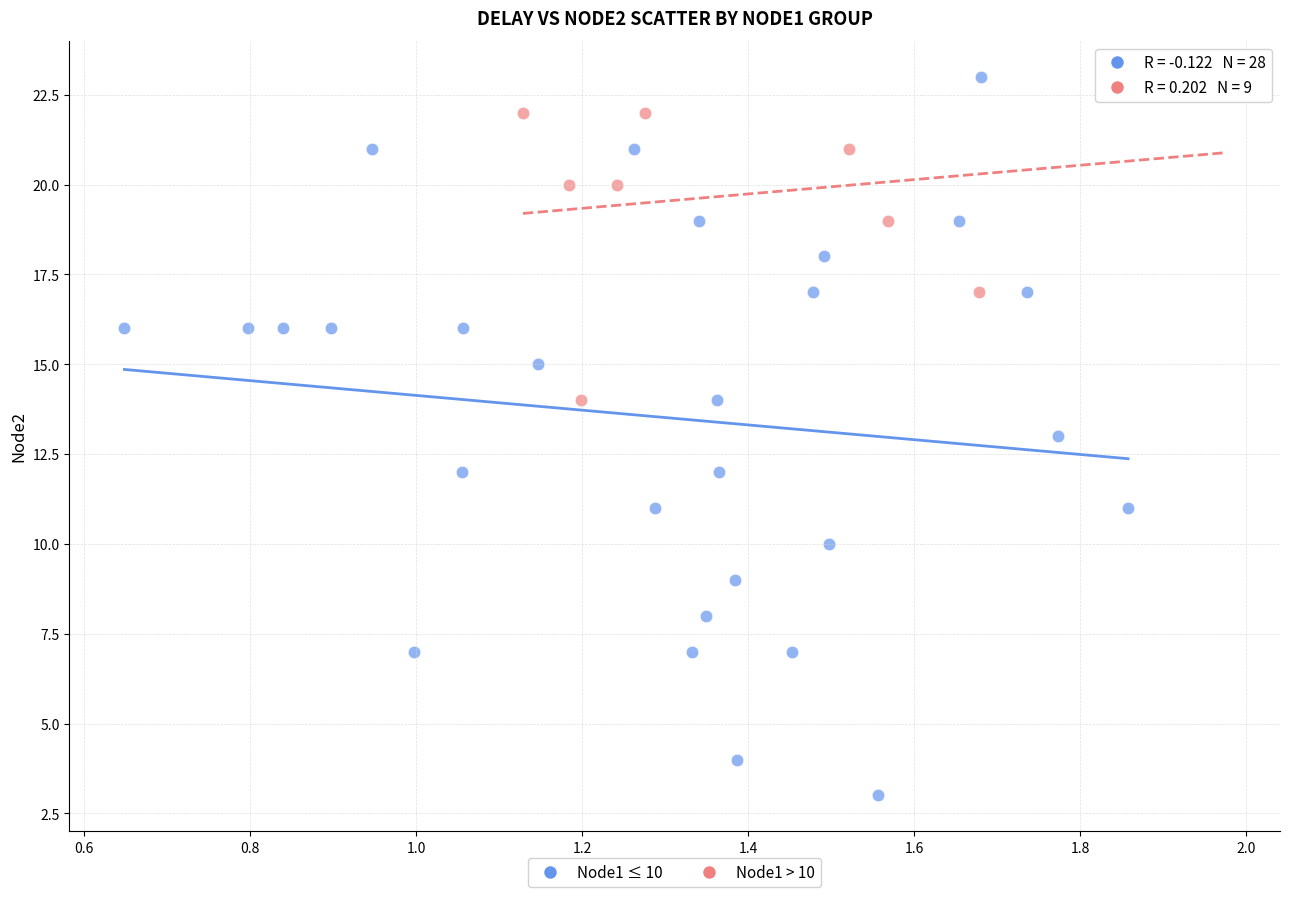

Which series has the widest spread of Y values?

Node1 ≤ 10